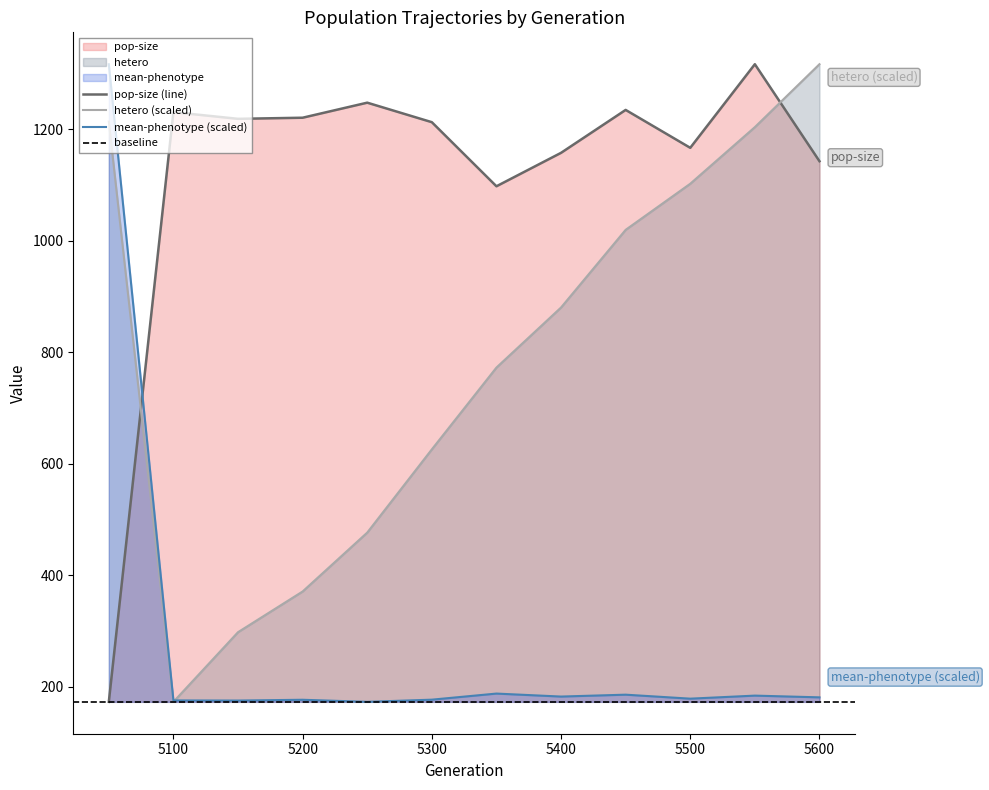

What is the sum of the hetero values at 5450 and 5200?

1390.9